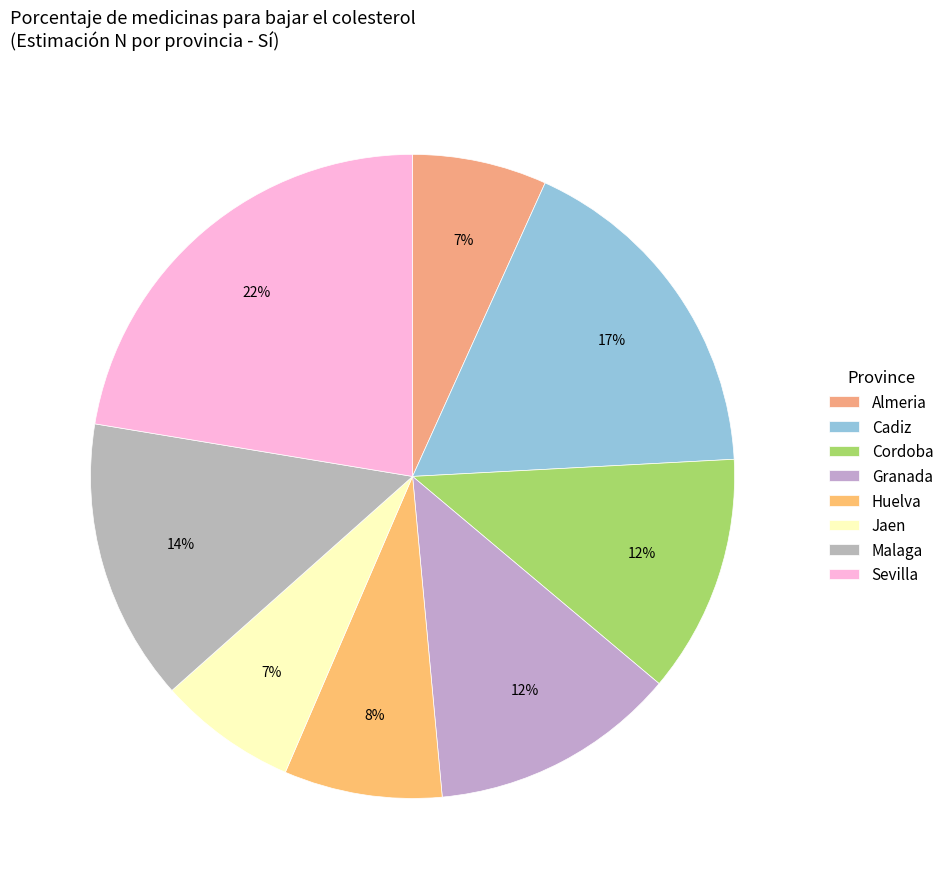

How many slices are in this pie chart?

8